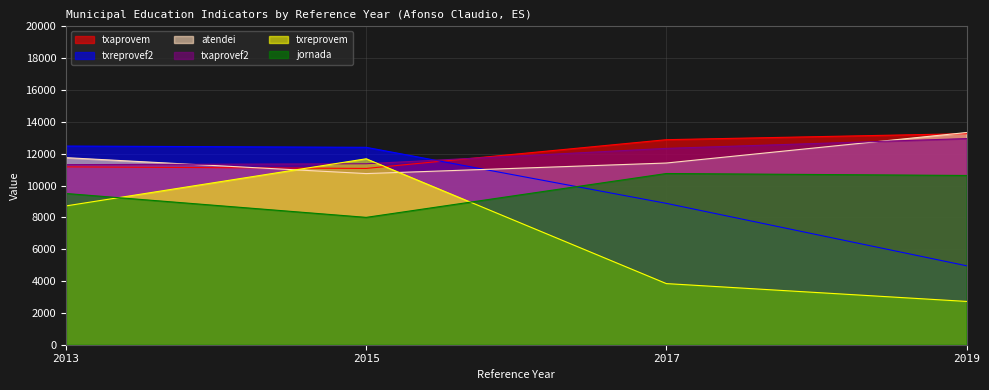

At which label does txaprovem first exceed 12880?

2019